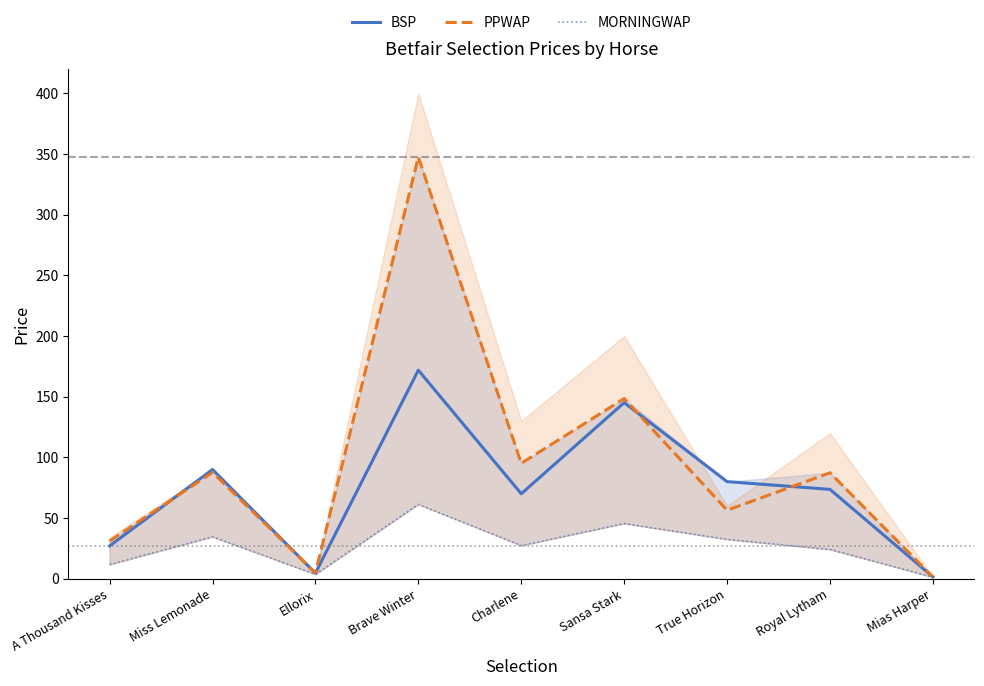

Which series has the widest spread of values?

PPWAP